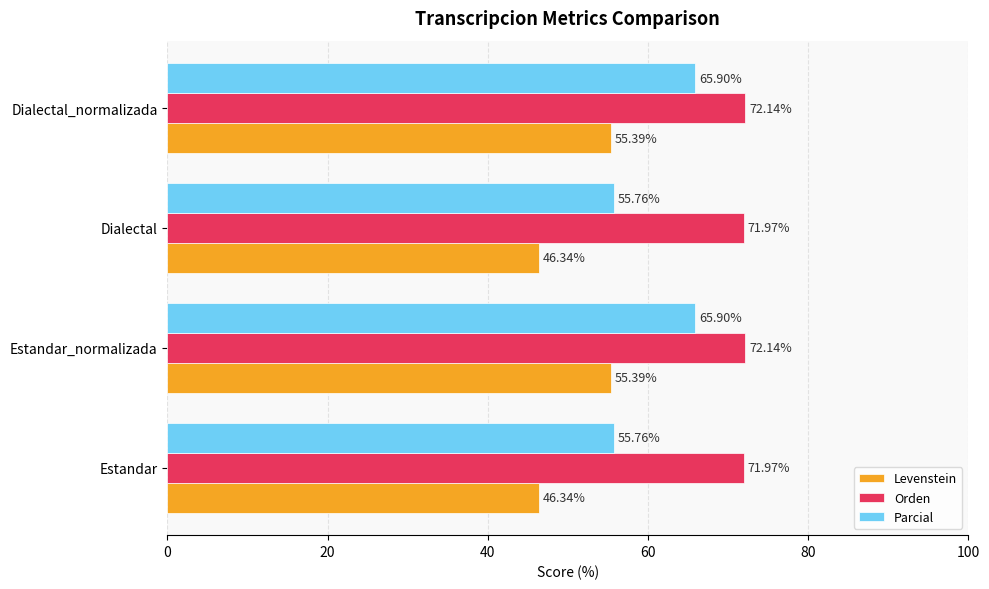

Which series has the largest total across all categories?

Orden